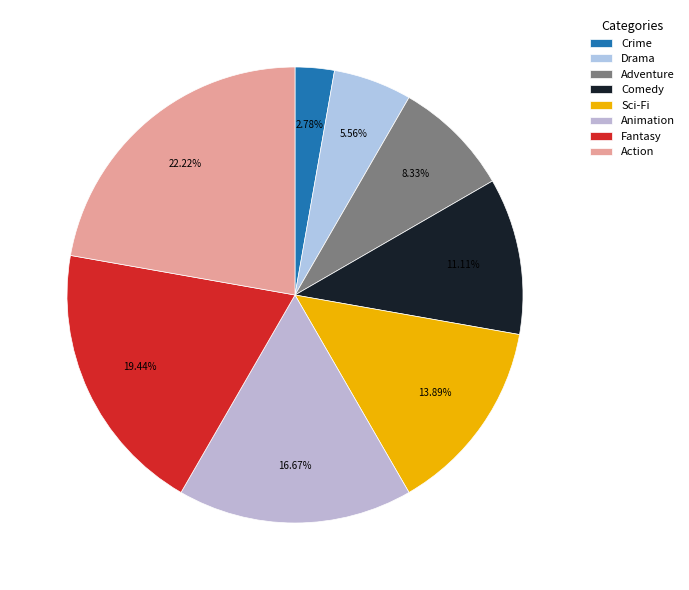

Is it true that Action is 28% of the pie?

False